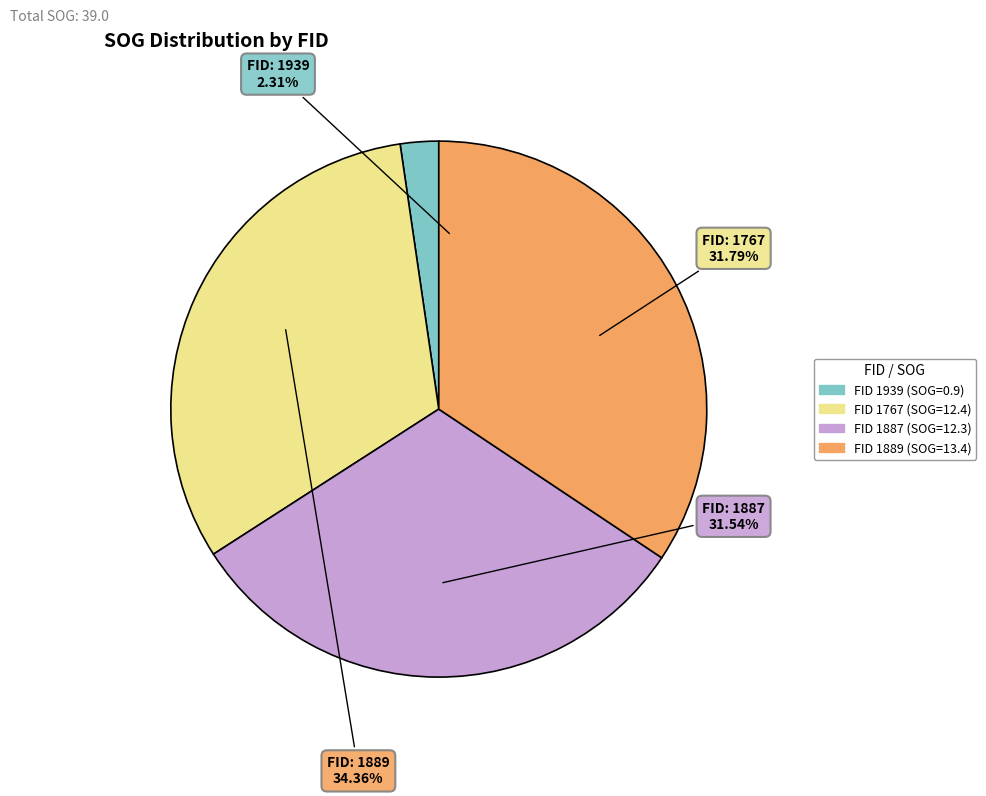

What percentage is NOT represented by 1889?

65.6%